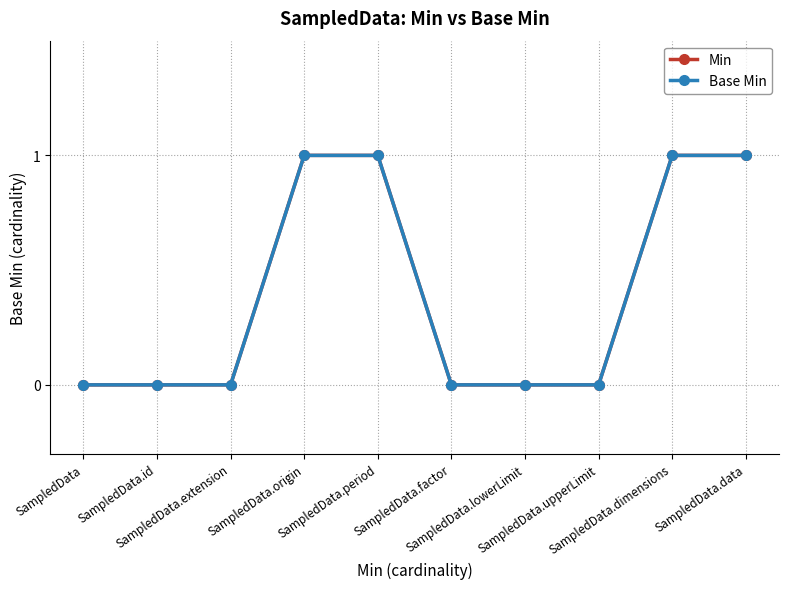

What is the label of the 1st point from the left?

SampledData